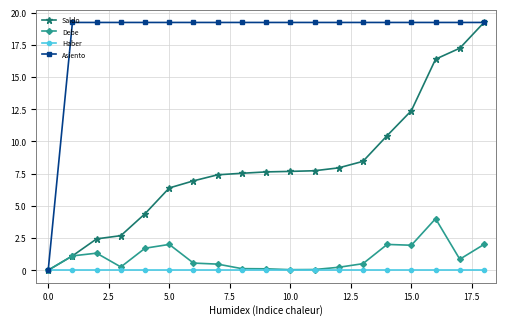

What are all the series names shown in the legend?

Saldo, Debe, Haber, Asiento